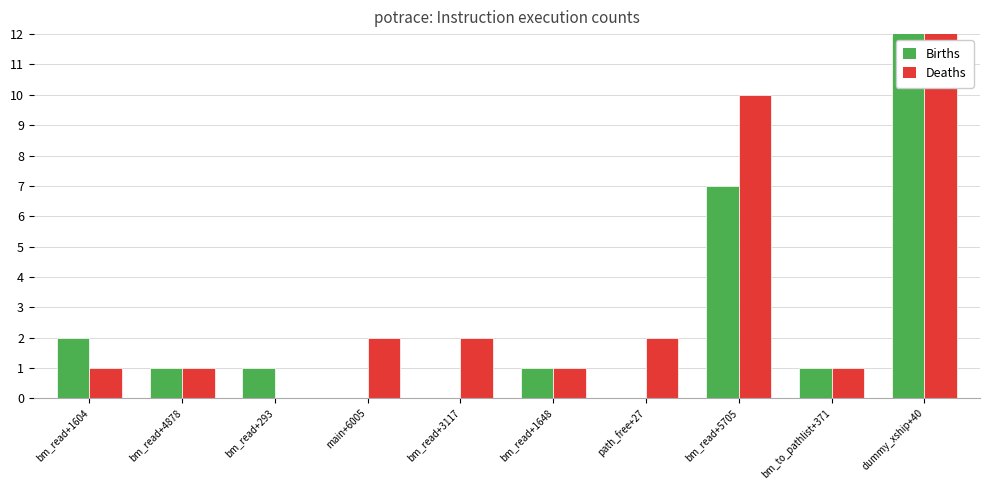

Is it true that Deaths equals 0 at bm_read+293?

True